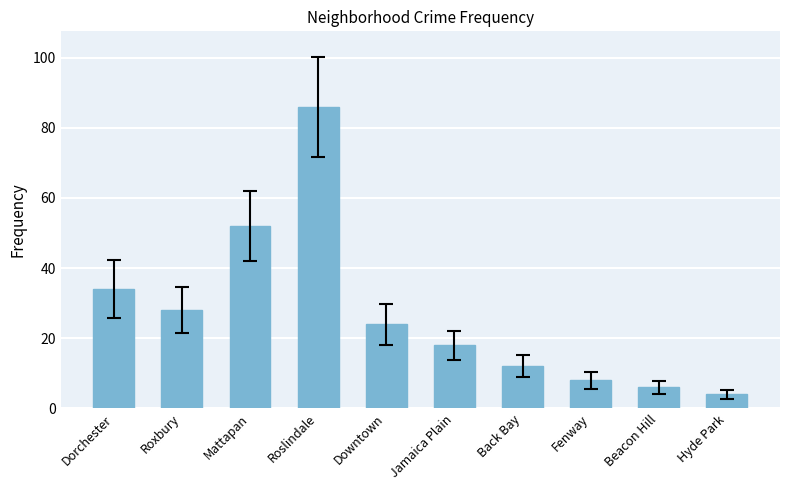

What is the difference between the second highest and second lowest values?

46